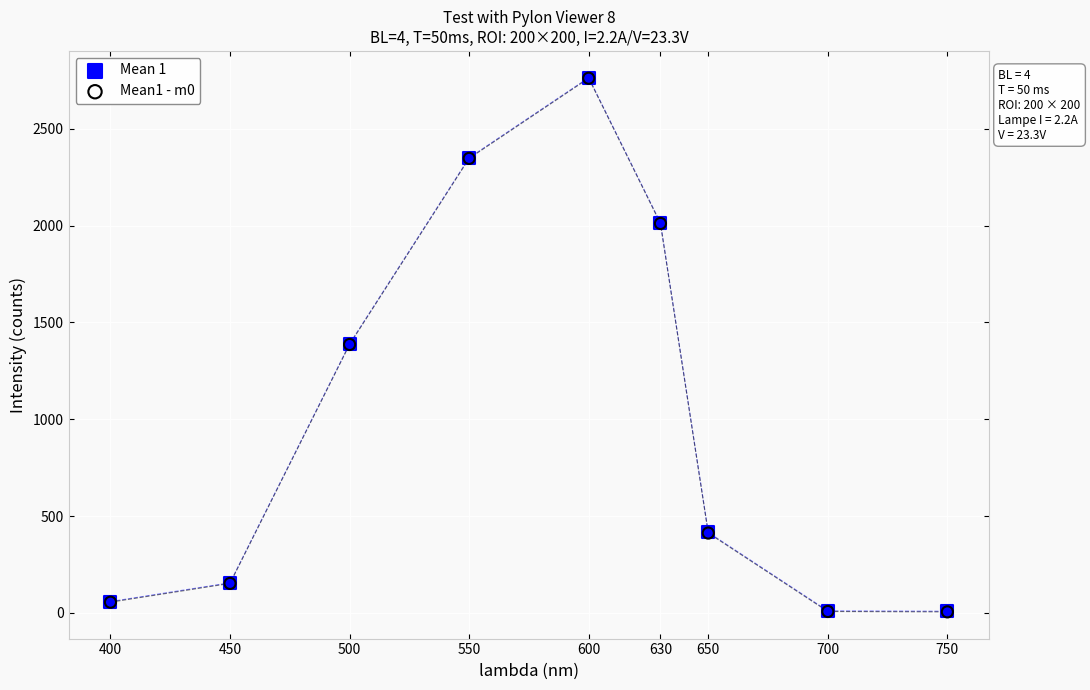

What are all the series names shown in the legend?

Mean 1, Mean1 - m0